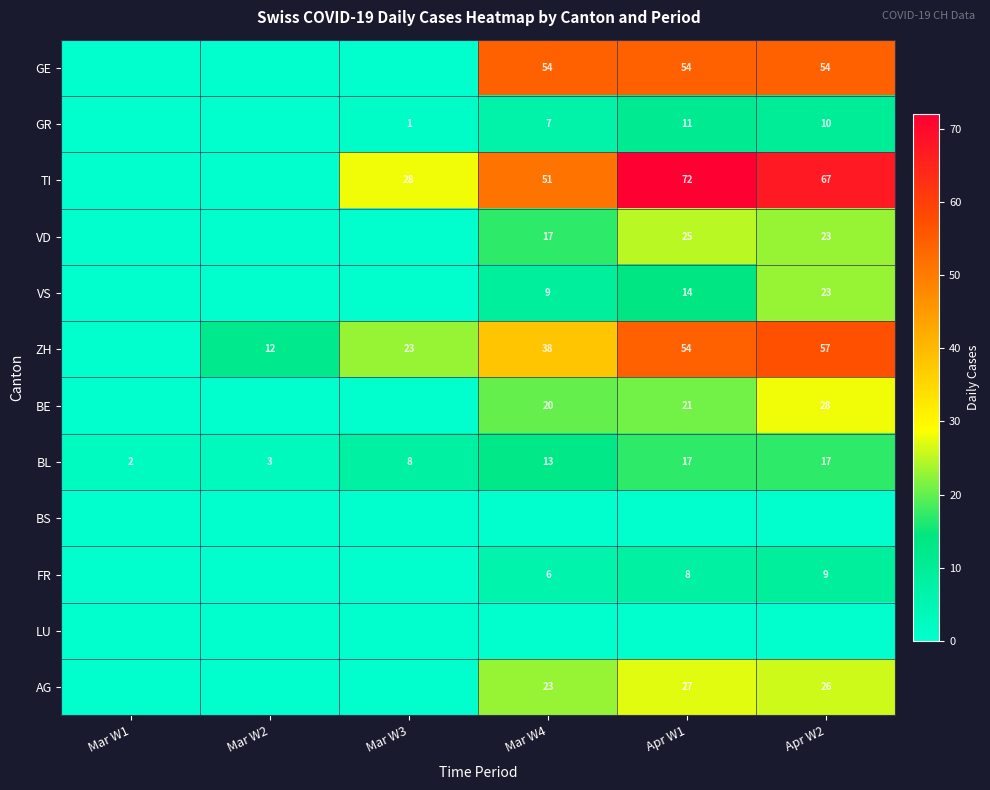

What is the difference between the maximum and minimum values in the BL series?

15